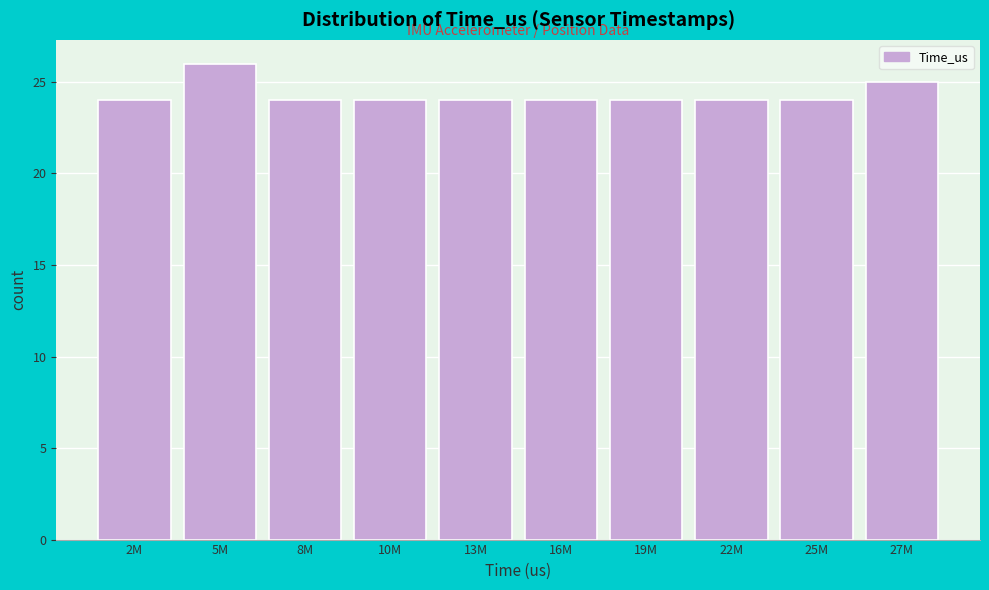

Reading right to left, transcribe all the data shown in this chart.

27M=25	25M=24	22M=24	19M=24	16M=24	13M=24	10M=24	8M=24	5M=26	2M=24